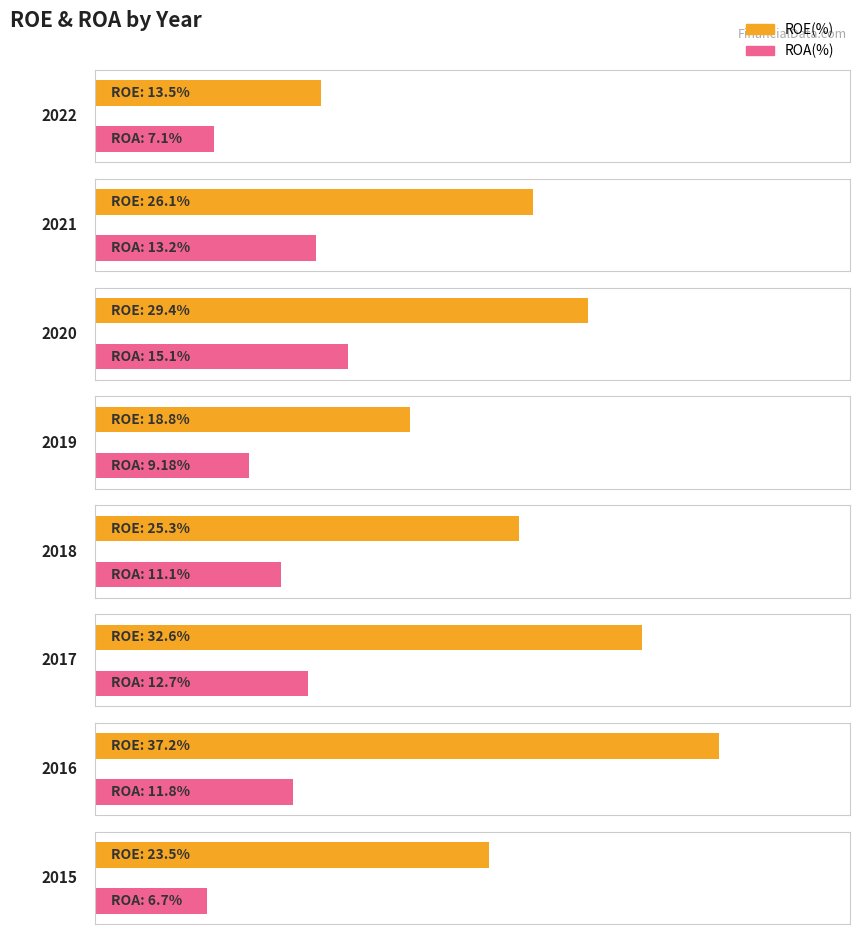

Reading left to right, what are all the values shown in this chart?

ROE(%): 2022=13.5	2021=26.1	2020=29.4	2019=18.8	2018=25.3	2017=32.6	2016=37.2	2015=23.5
ROA(%): 2022=7.1	2021=13.2	2020=15.1	2019=9.2	2018=11.1	2017=12.7	2016=11.8	2015=6.7